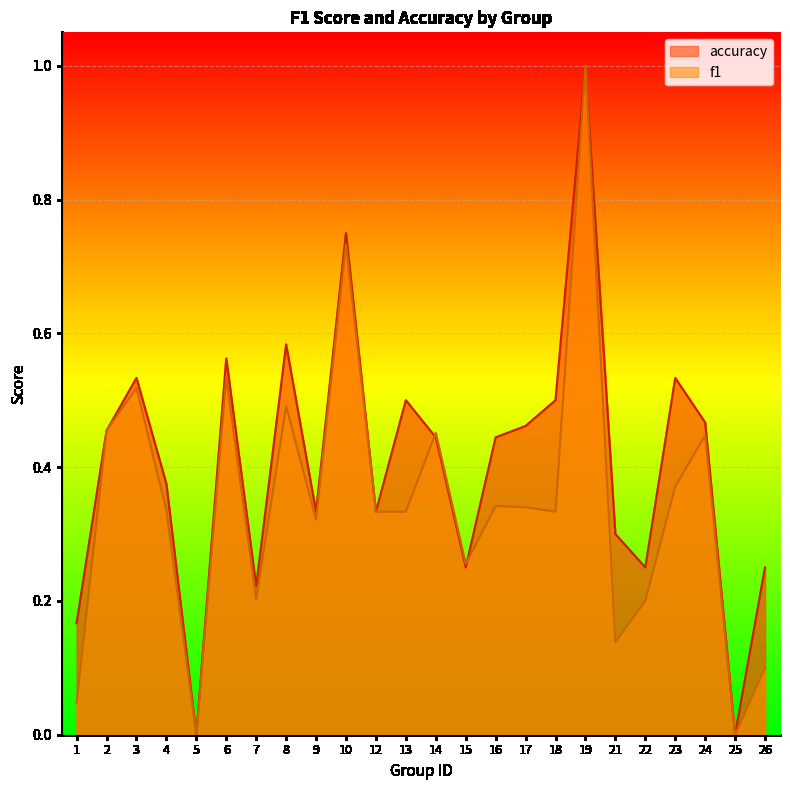

Reading left to right, what are all the values shown in this chart?

f1: 1=0.0	2=0.5	3=0.5	4=0.3	5=0.0	6=0.5	7=0.2	8=0.5	9=0.3	10=0.7	12=0.3	13=0.3	14=0.5	15=0.3	16=0.3	17=0.3	18=0.3	19=1.0	21=0.1	22=0.2	23=0.4	24=0.4	25=0.0	26=0.1
accuracy: 1=0.2	2=0.5	3=0.5	4=0.4	5=0.0	6=0.6	7=0.2	8=0.6	9=0.3	10=0.8	12=0.3	13=0.5	14=0.4	15=0.2	16=0.4	17=0.5	18=0.5	19=1.0	21=0.3	22=0.2	23=0.5	24=0.5	25=0.0	26=0.2